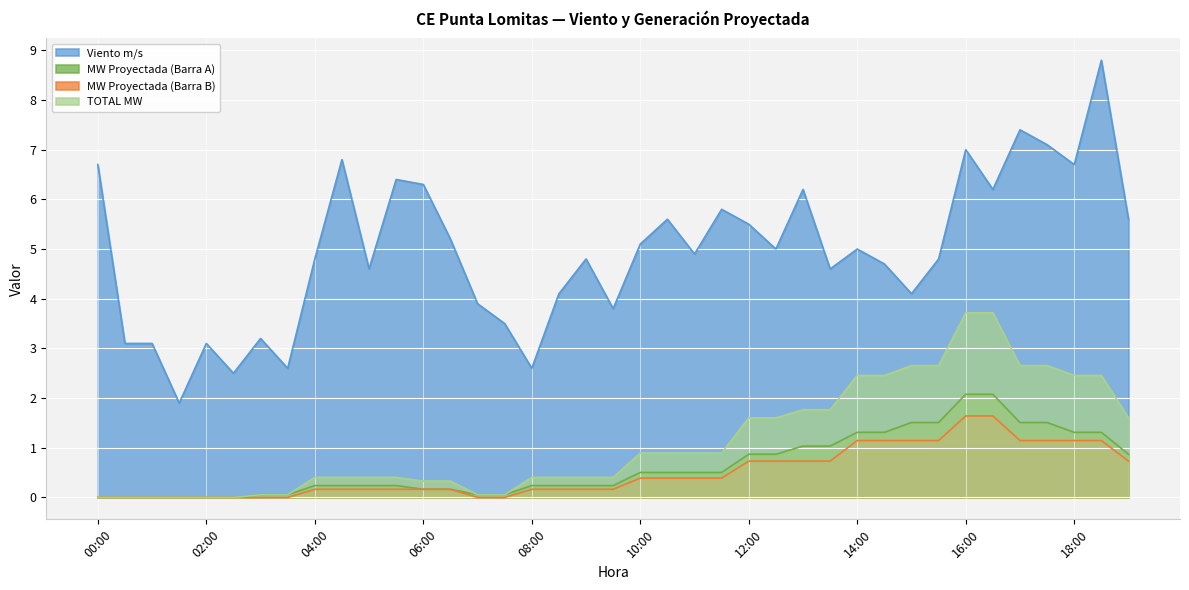

What is the spread (max minus min) of values at 03:30?

2.6